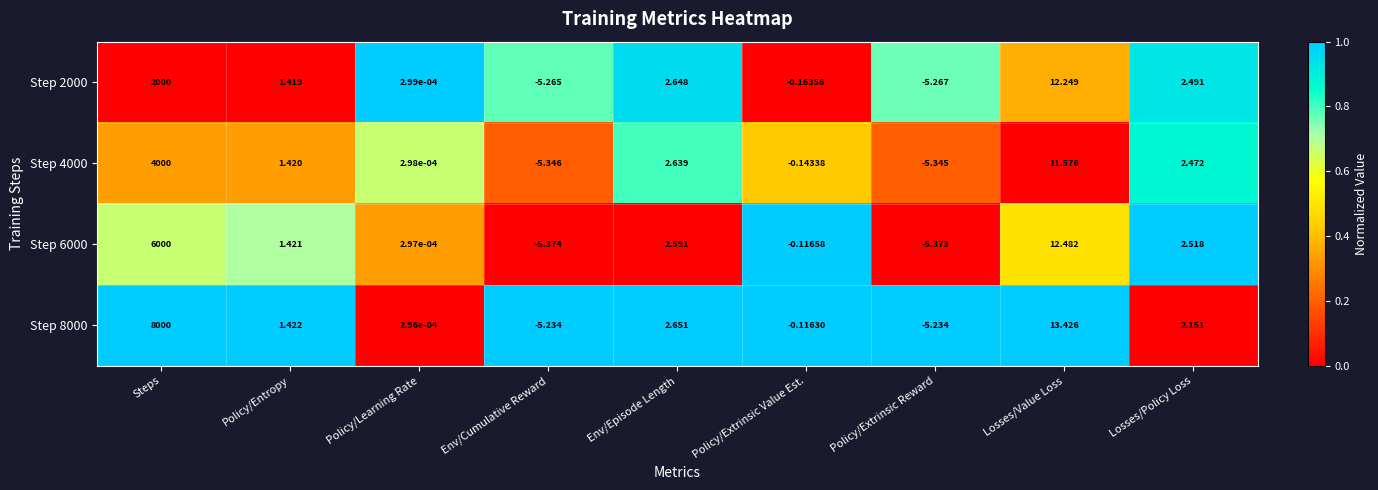

Is the value of Step 8000 at Losses/Value Loss greater than the value of Step 4000 at Policy/Entropy?

Yes